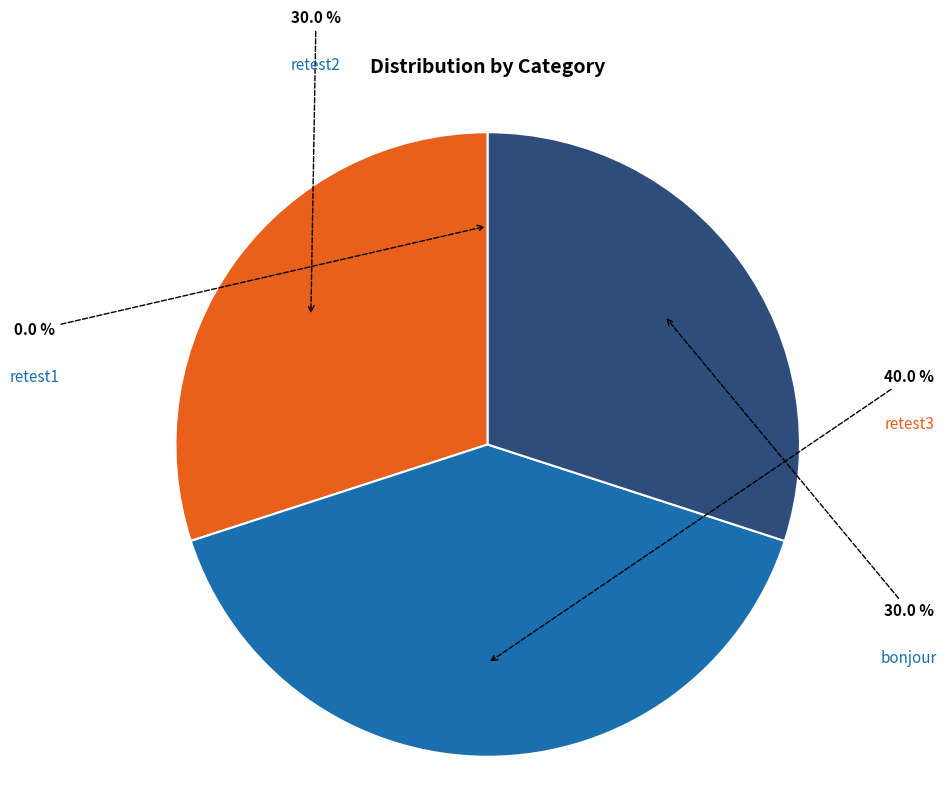

What is the largest slice in the pie chart?

retest3